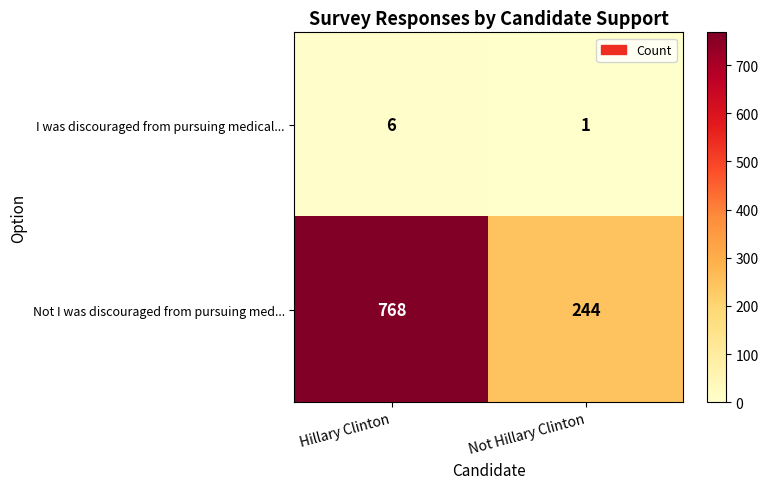

What value does the Not I was discouraged from pursuing med... series have at Not Hillary Clinton, to the nearest 100?

200